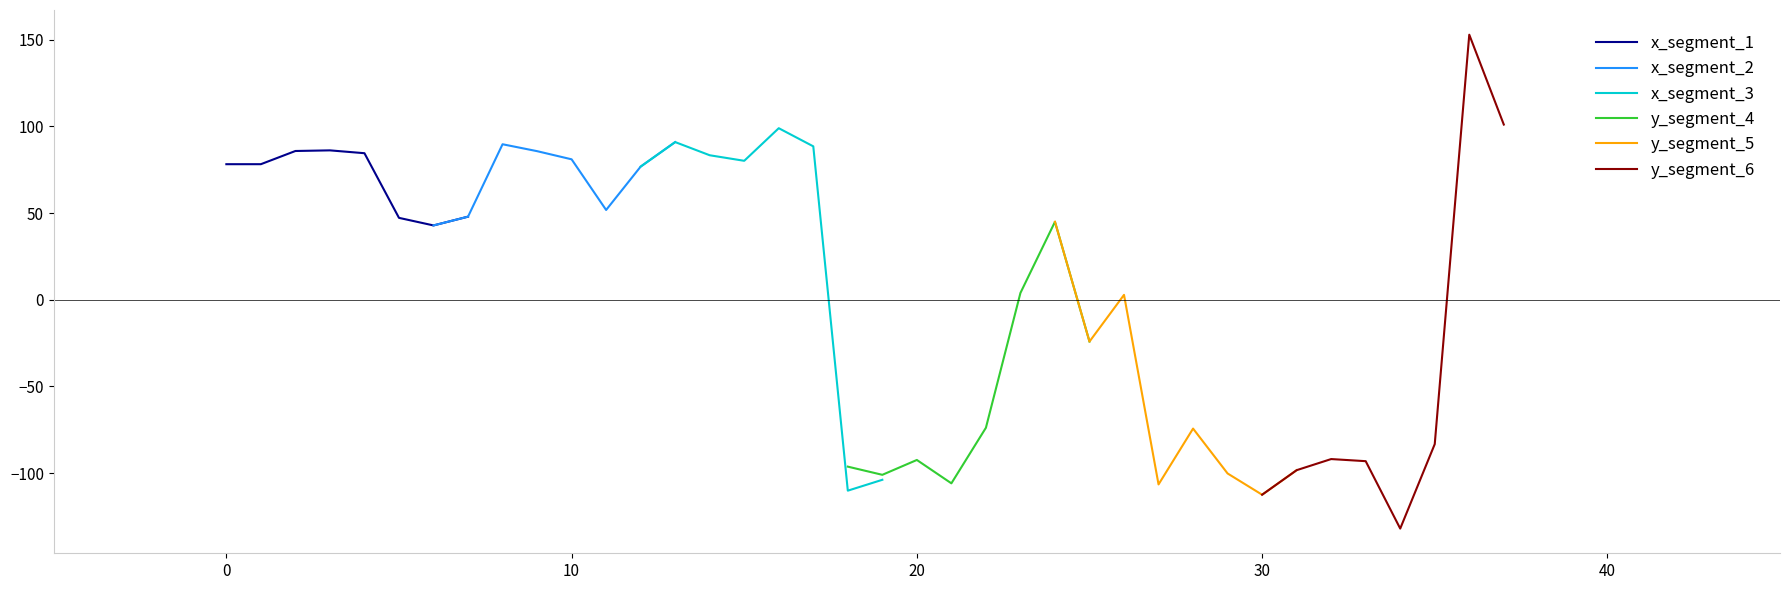

What is the difference between the maximum and minimum values in the y_segment_6 series?

284.9